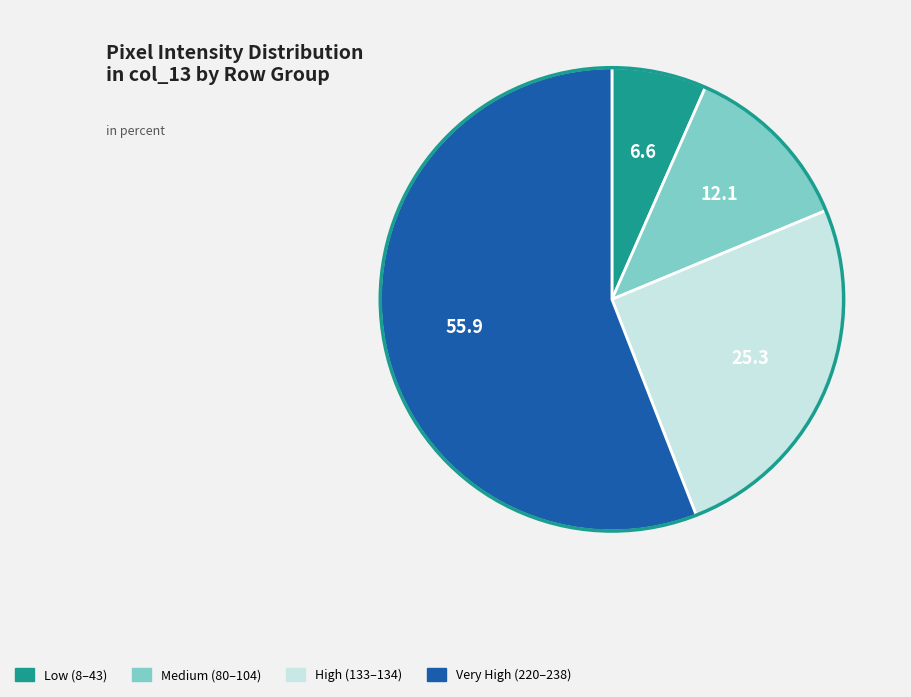

What is the ratio of the value at Very High (220–238) to the value at Medium (80–104)?

4.6